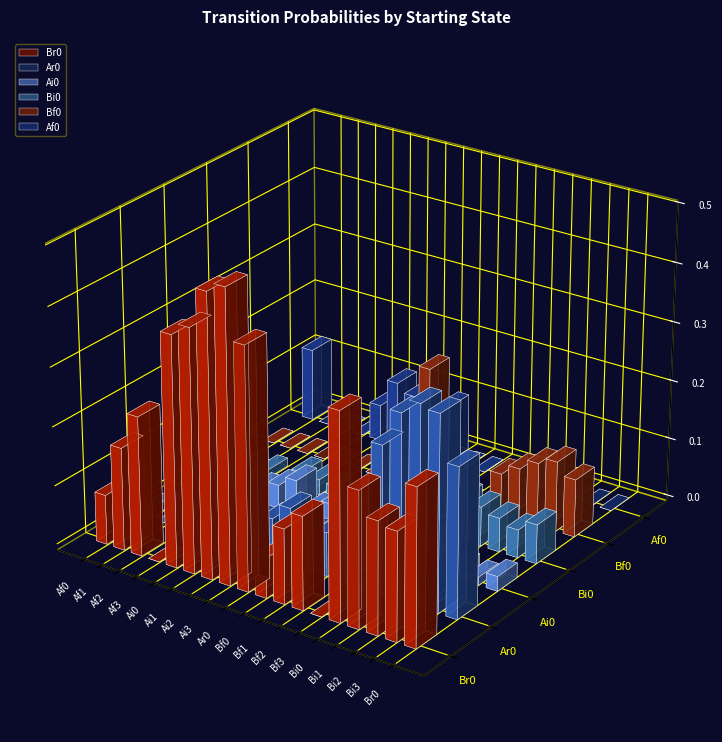

Where is Ar0 nearest to the value 0?

Af1